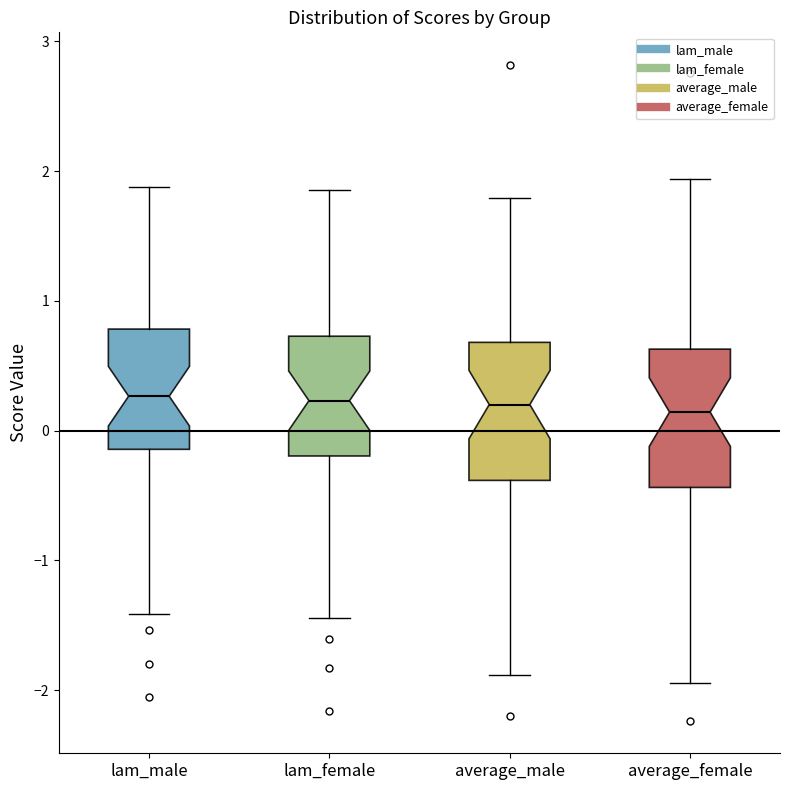

Where is the upper edge of the box for lam_female on the y-axis? The values are not printed on the chart, so give them approximately, as read against the axis.

0.7